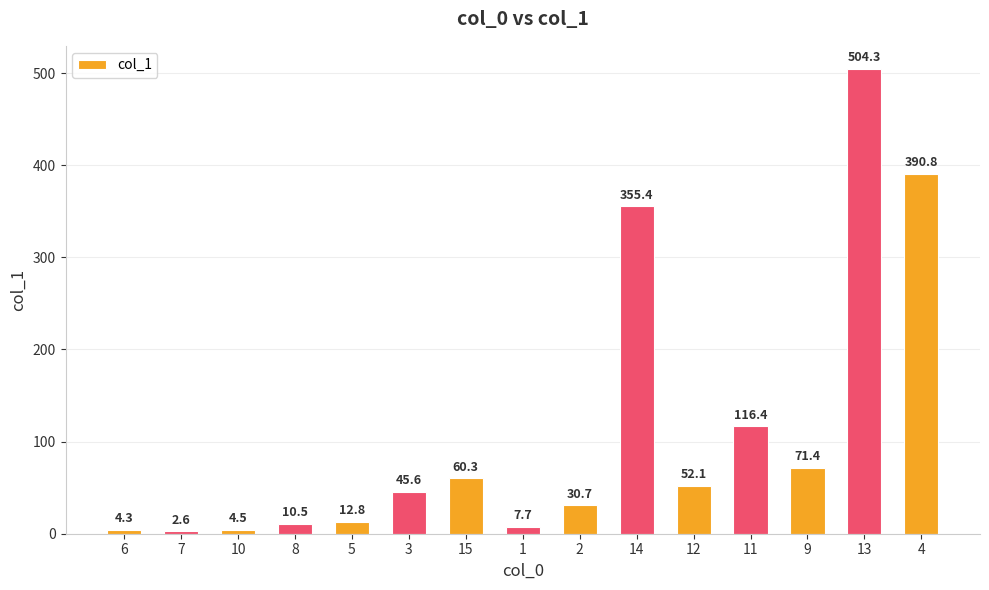

List the labels in order of value, smallest first.

7, 6, 10, 1, 8, 5, 2, 3, 12, 15, 9, 11, 14, 4, 13